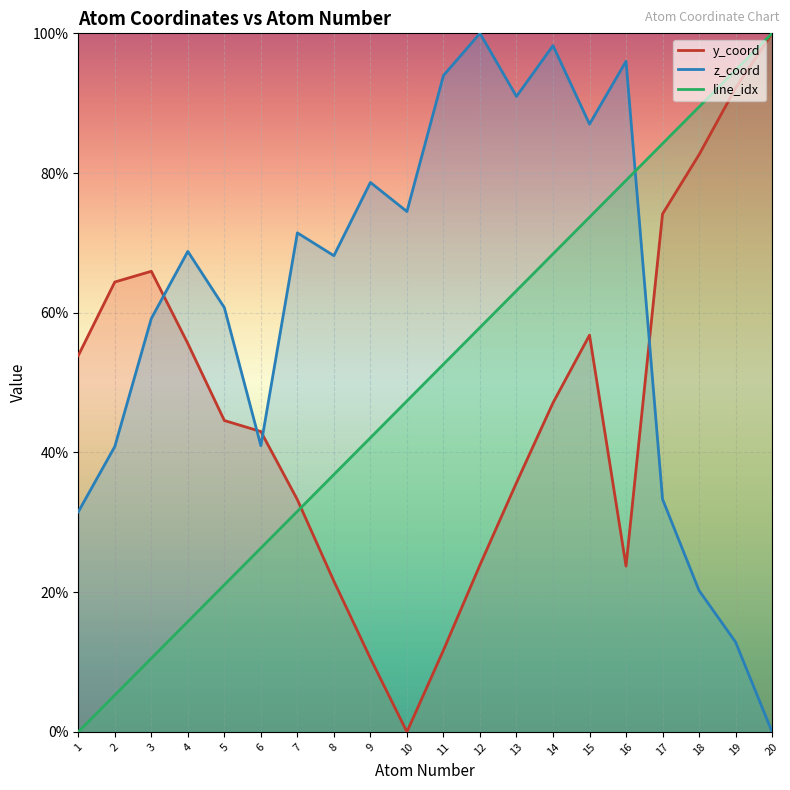

What is the average value of the z_coord series?

61.4